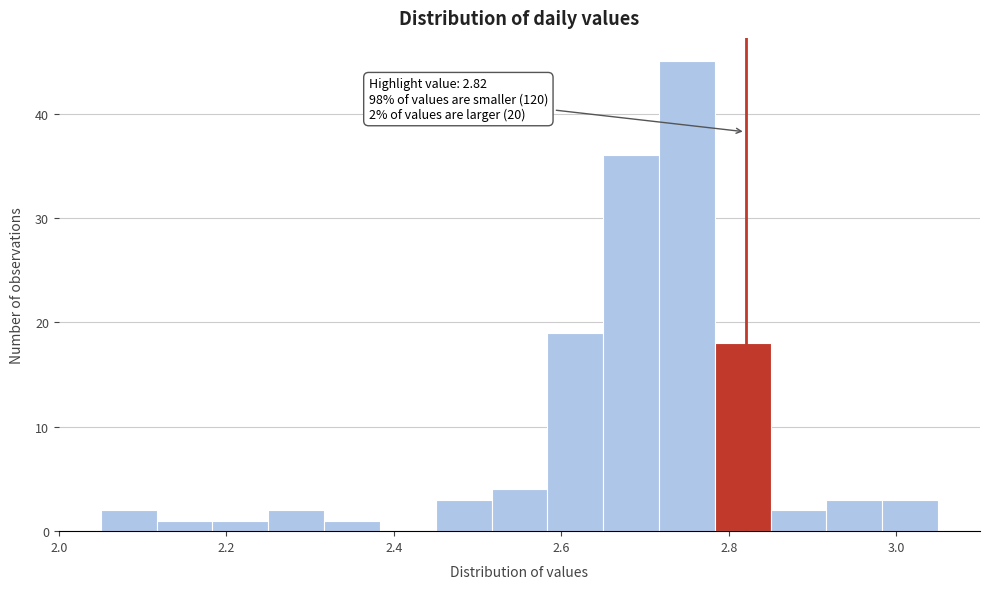

Read against the x-axis, roughly where is the centre of the tallest bar?

2.76